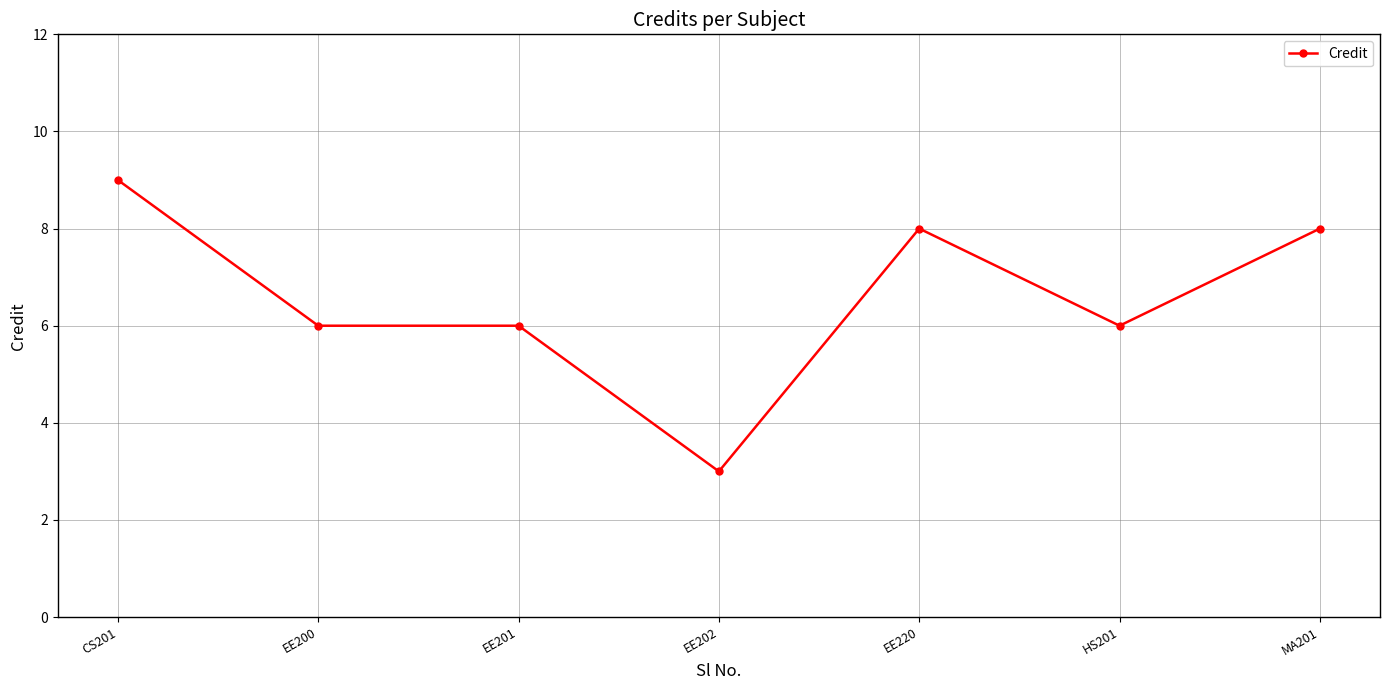

What value does the data have at MA201?

8